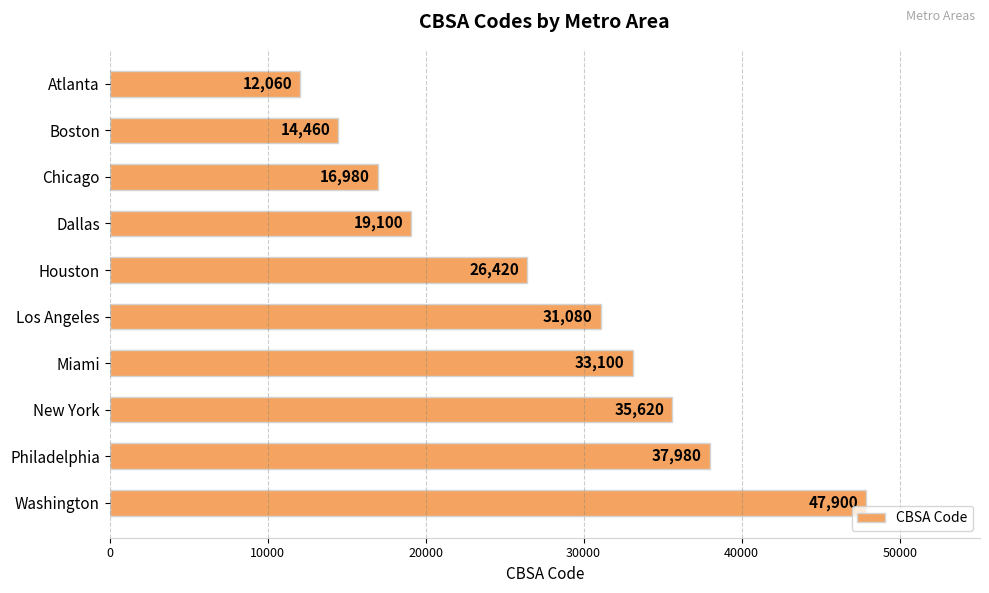

Rank the categories by value from highest to lowest.

Washington, Philadelphia, New York, Miami, Los Angeles, Houston, Dallas, Chicago, Boston, Atlanta